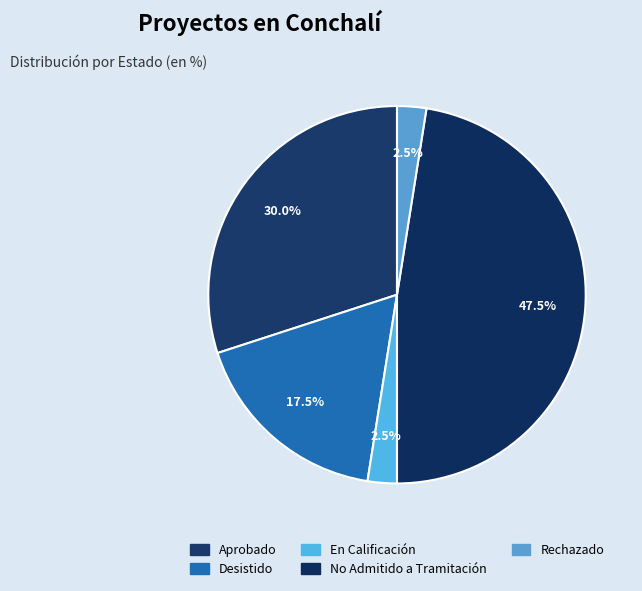

How many slices are in this pie chart?

5